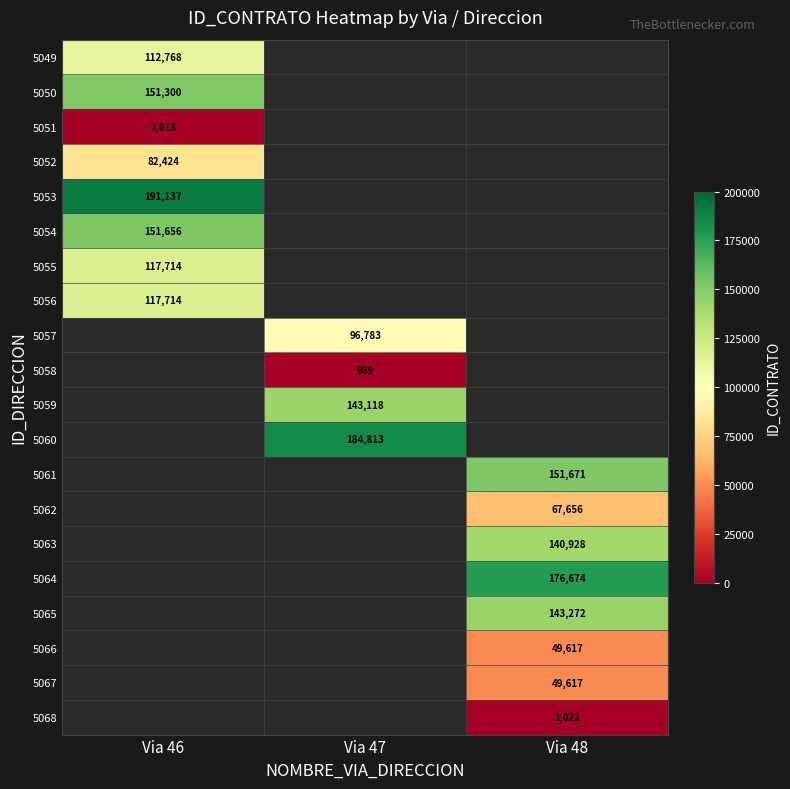

Is it true that 5049 equals 157049 at Via 46?

False